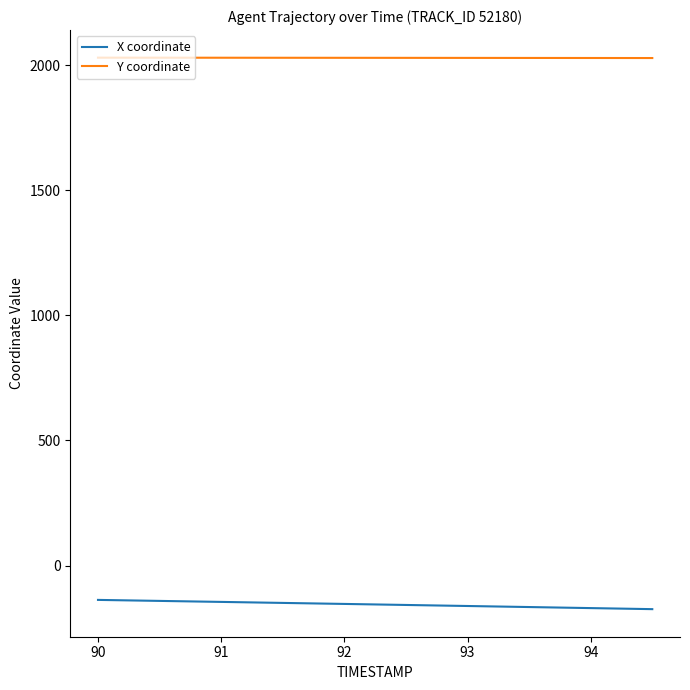

True or false: X coordinate and Y coordinate cross at least once.

False